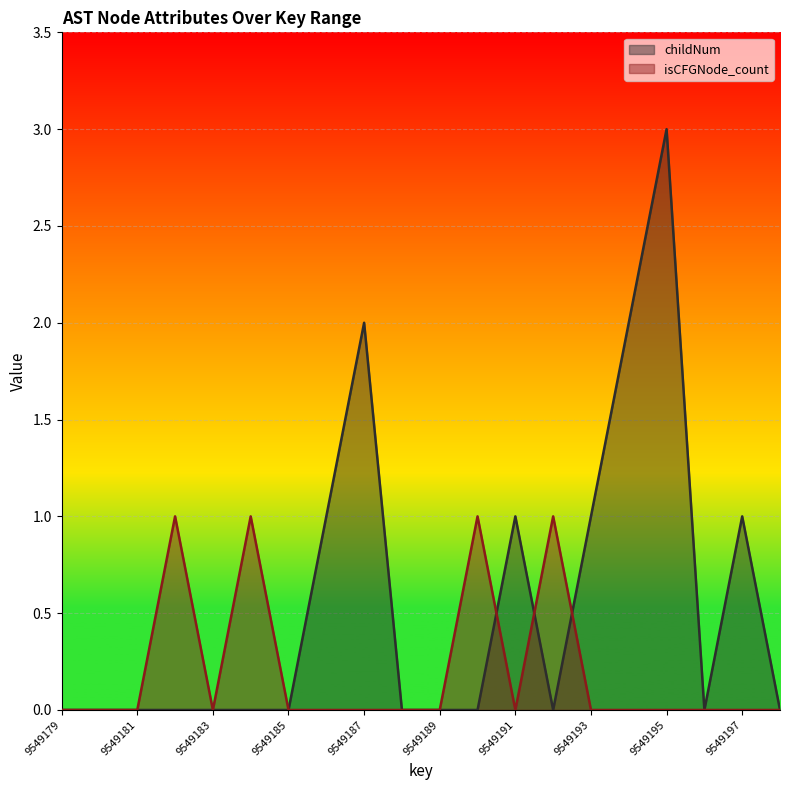

At how many categories does at least one series exceed 0?

11